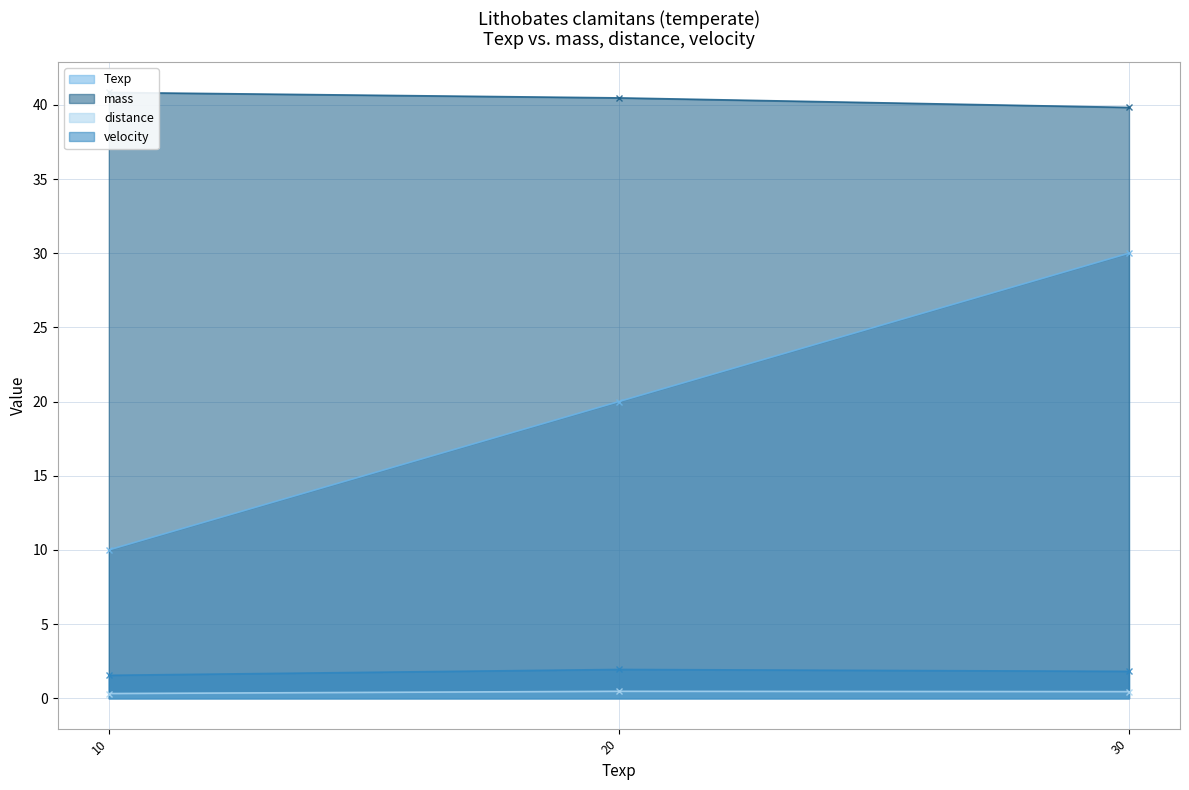

What is the value of the Texp point at the 1st from the left?

10.0